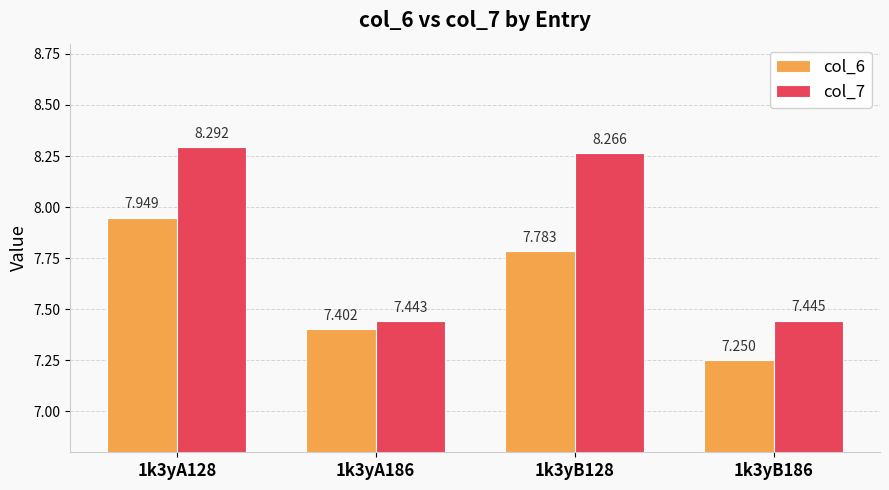

At which category is the sum across all series the highest?

1k3yA128